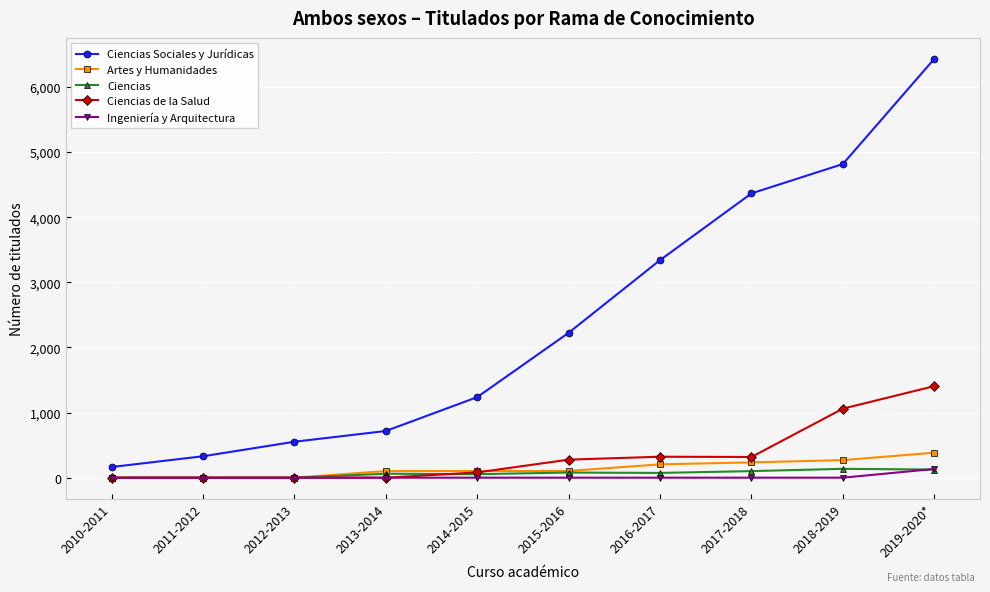

True or false: Ciencias Sociales y Jurídicas has more than 1 points higher than both neighbors.

False